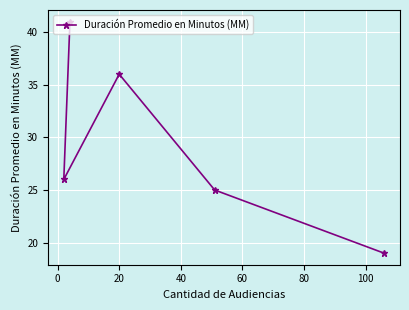

What is the maximum value shown in the chart?

41